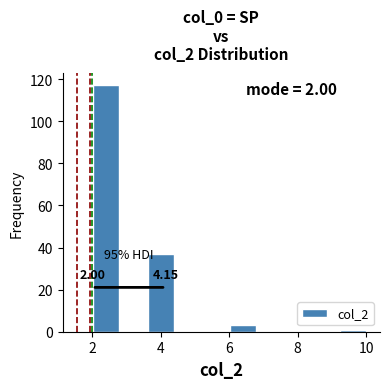

Over which range of the x-axis is the bar tallest?

2.0 to 2.8